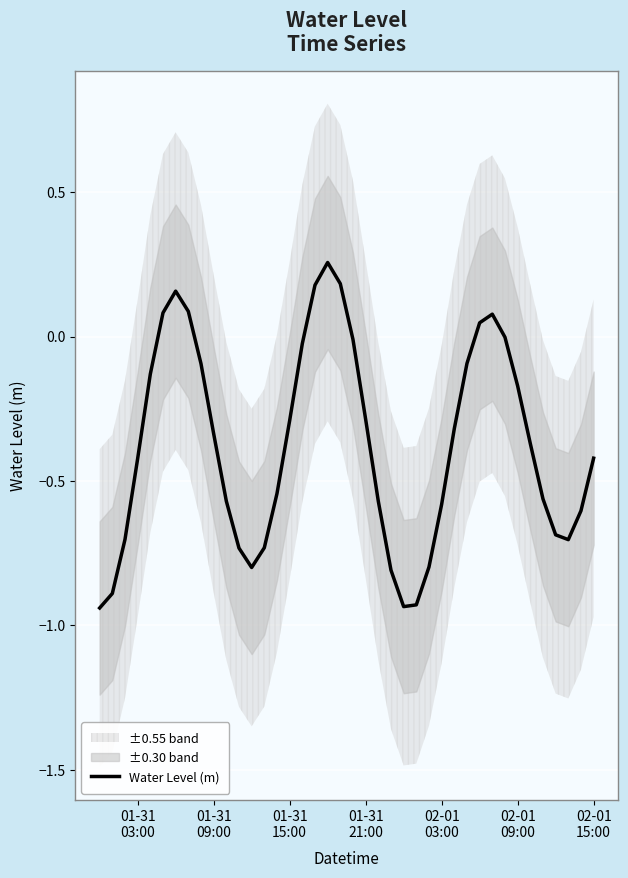

Reading left to right, extract all data points from this chart.

-0.9	-0.9	-0.7	-0.4	-0.1	0.1	0.2	0.1	-0.1	-0.3	-0.6	-0.7	-0.8	-0.7	-0.5	-0.3	-0.0	0.2	0.3	0.2	-0.0	-0.3	-0.6	-0.8	-0.9	-0.9	-0.8	-0.6	-0.3	-0.1	0.0	0.1	-0.0	-0.2	-0.4	-0.6	-0.7	-0.7	-0.6	-0.4